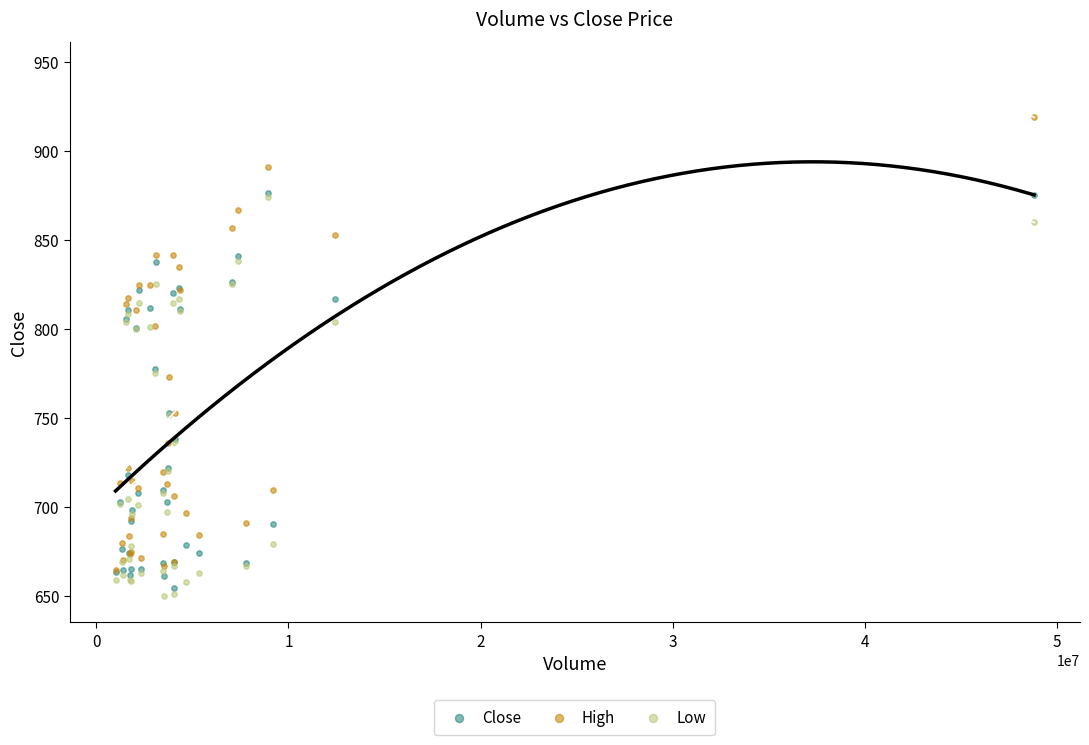

What are all the series names shown in the legend?

Close, High, Low